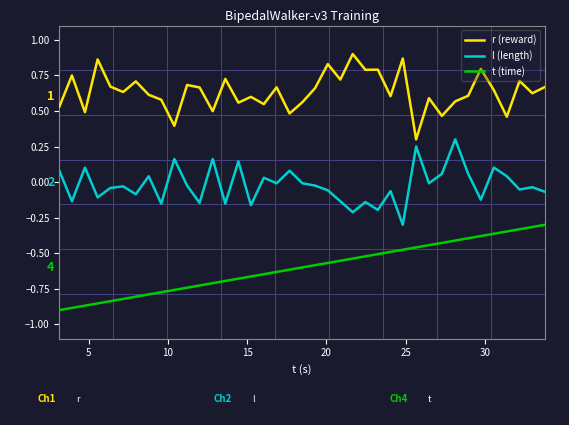

How many lines are shown in the chart?

3